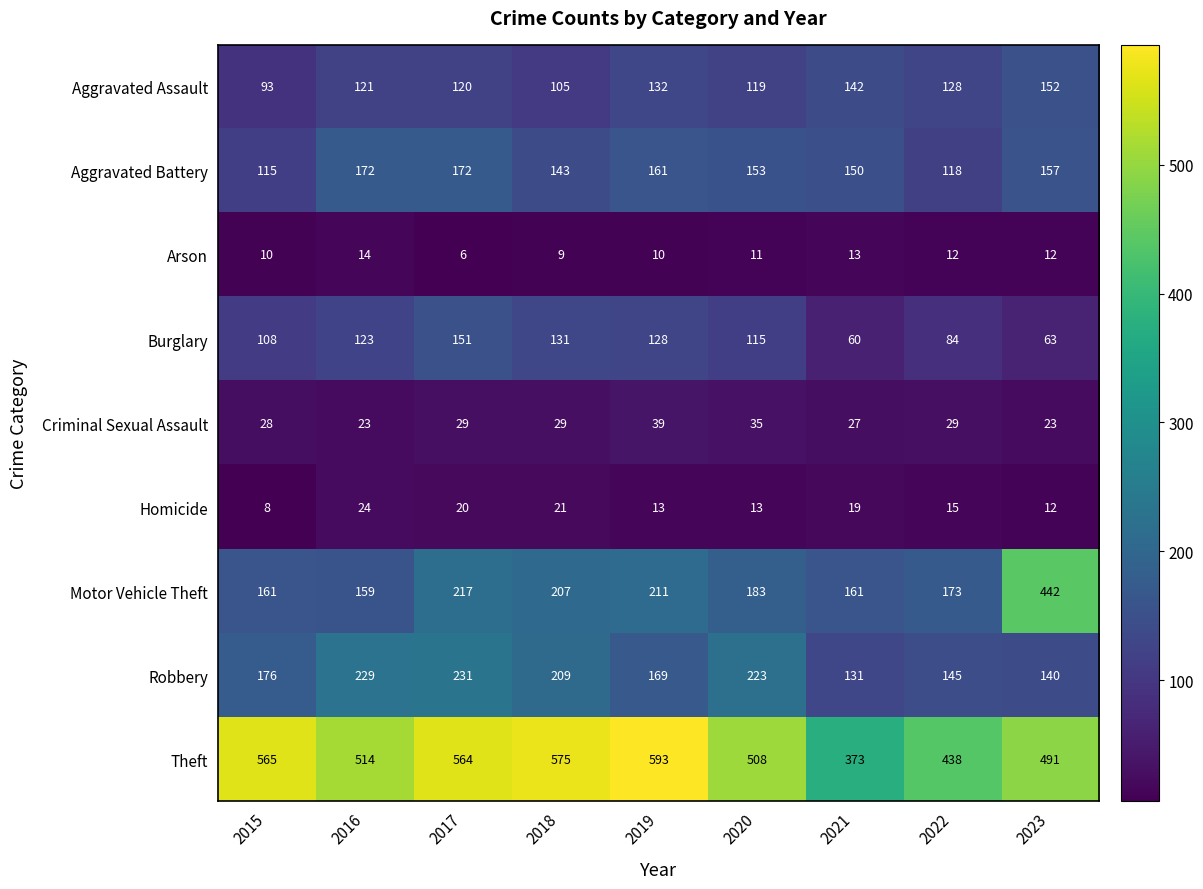

Is it true that Homicide equals 13 at 2015?

False